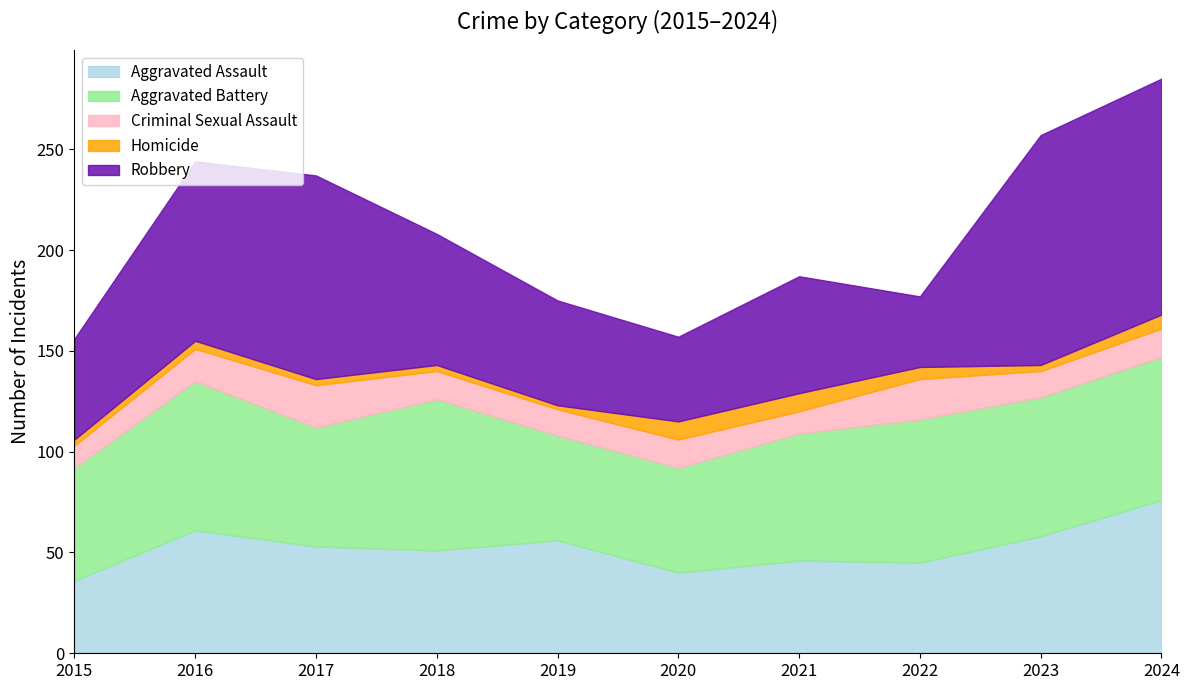

How many categories are shown in the chart?

10